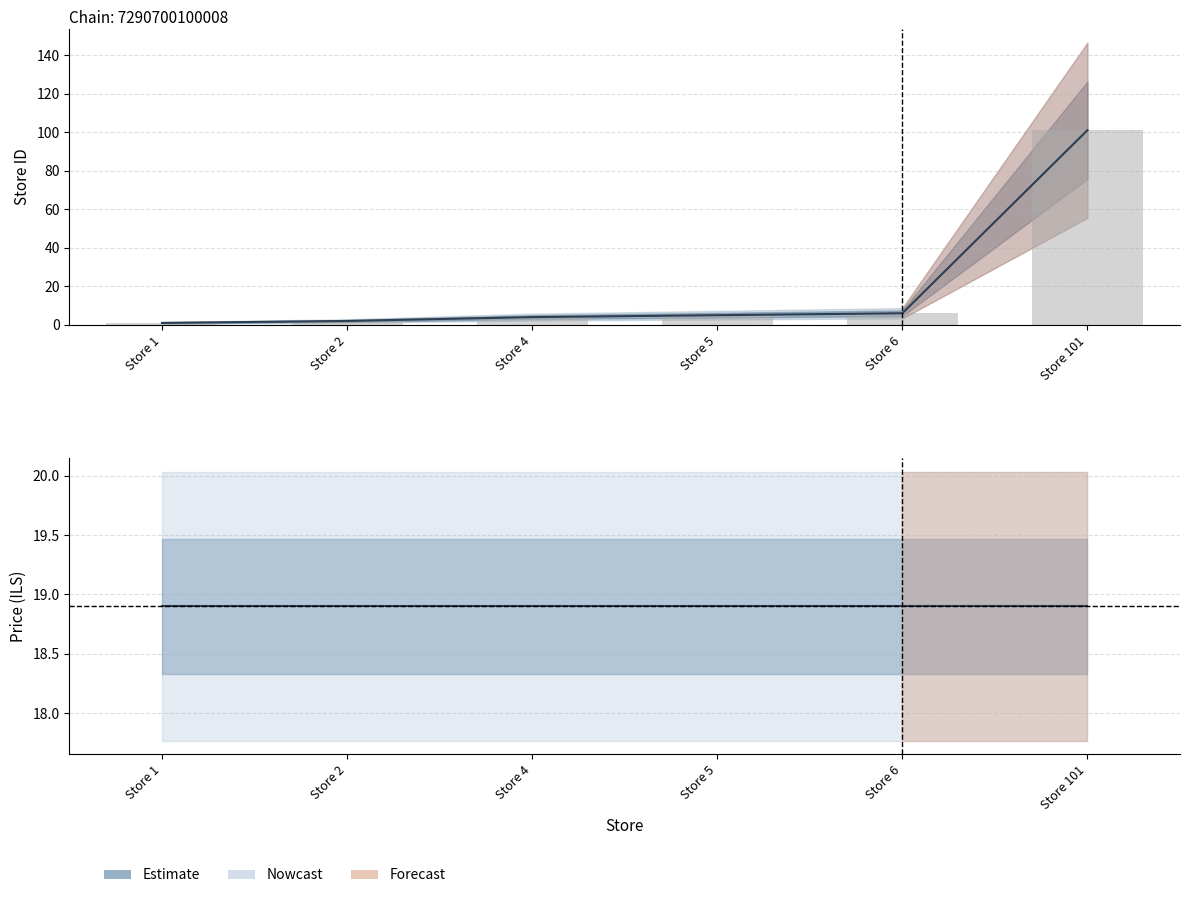

What is the value of the 5th bar from the left?

6